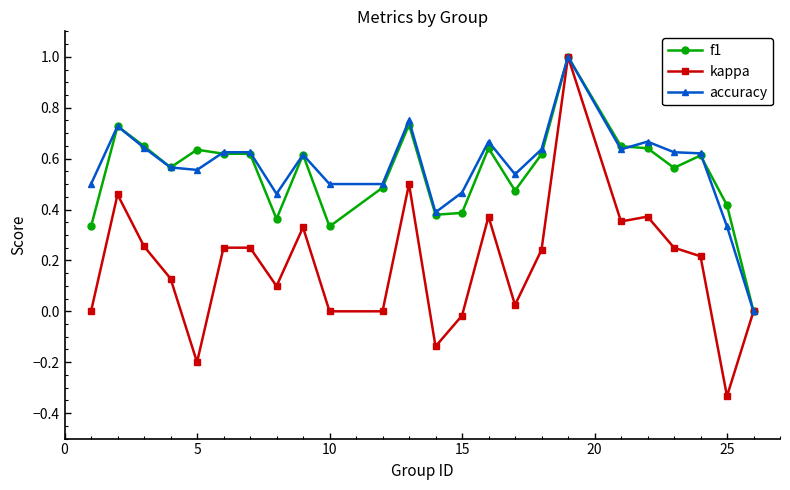

True or false: accuracy has more than 0 interior local peaks.

True